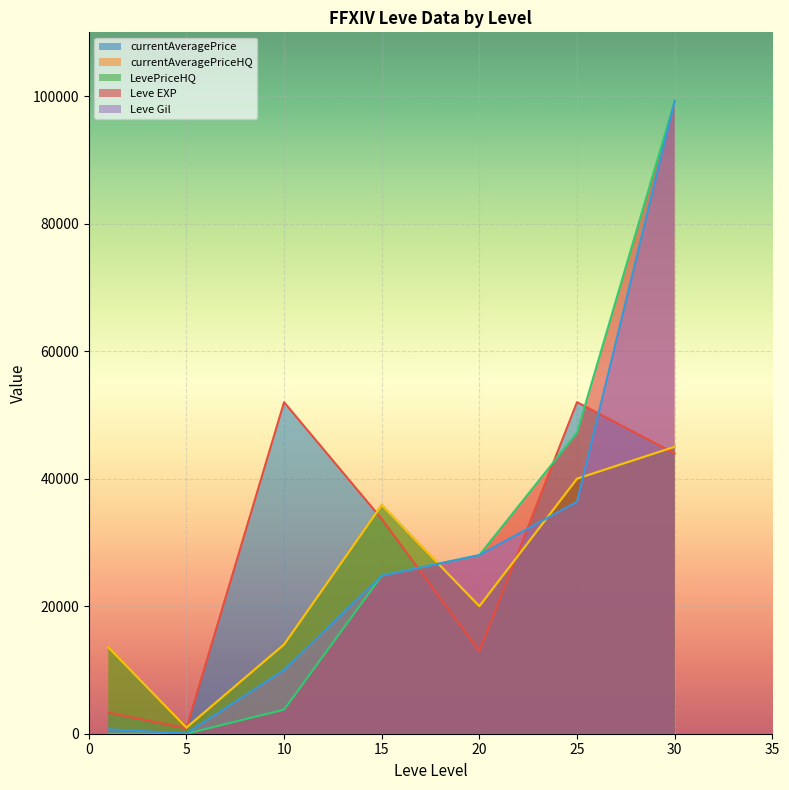

Which series has the widest spread of values?

Leve EXP